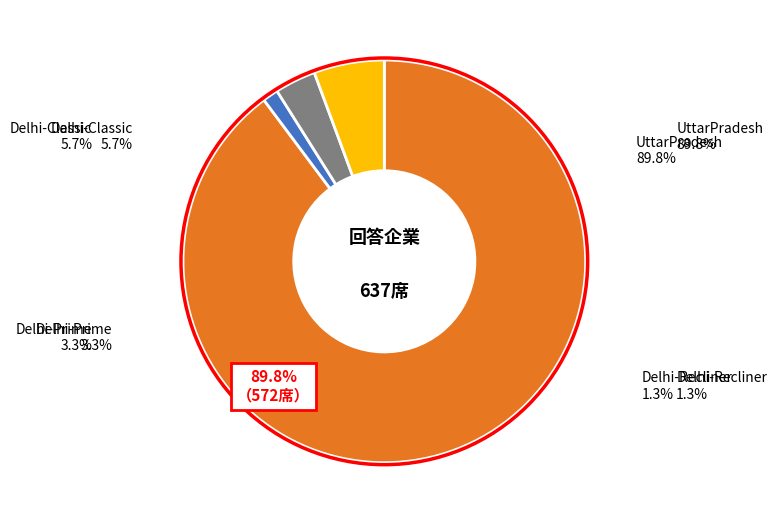

Does Delhi-Classic represent more than half of the total?

No